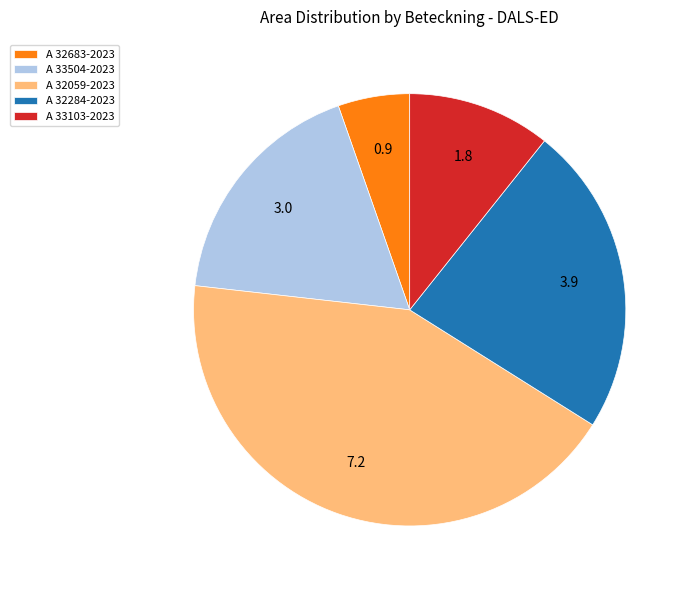

Does any single category account for the majority?

No